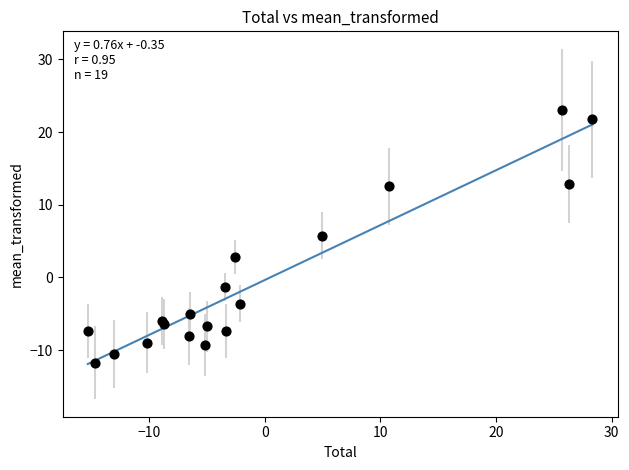

What Y value in the scatter plot is closest to 5?

5.8